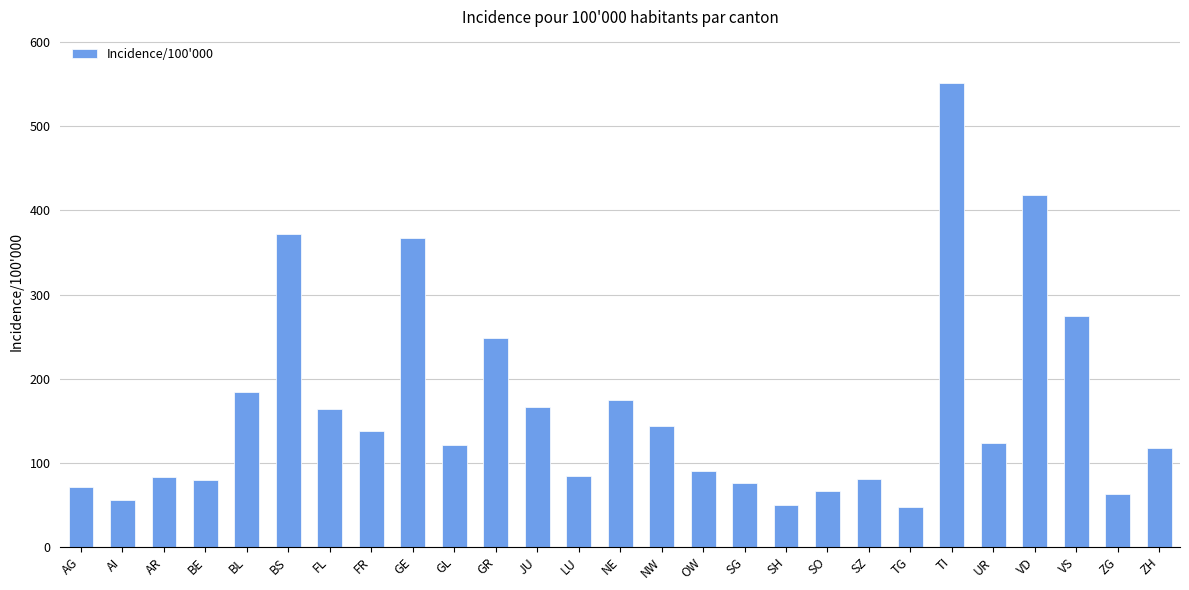

True or false: the data shows 102.3 at AG.

False